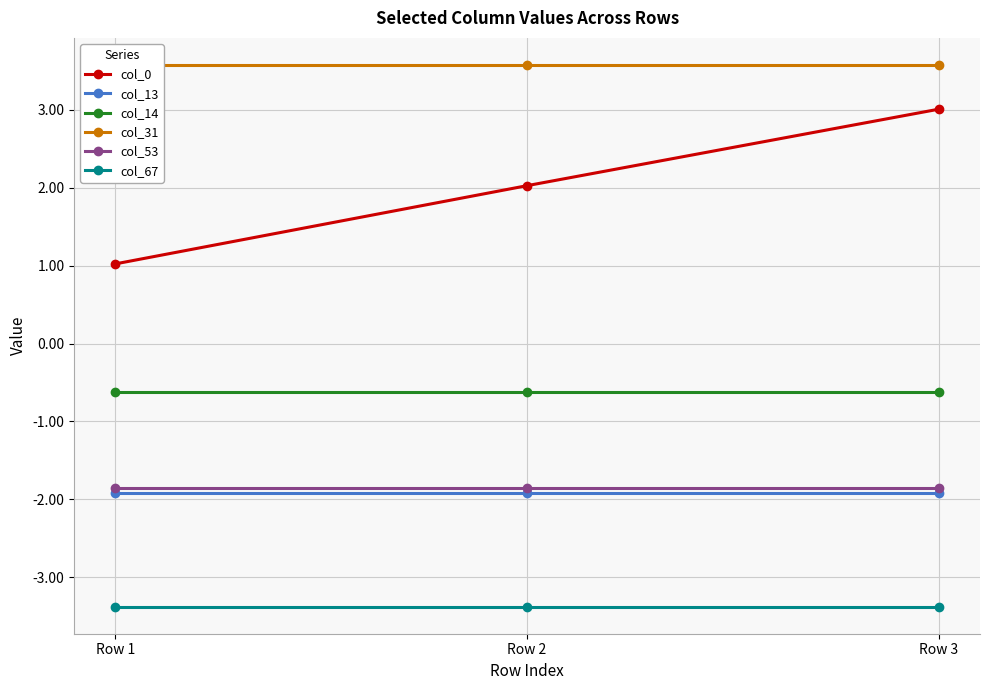

Reading right to left, what are all the values shown in this chart?

col_0: 3.0	2.0	1.0
col_13: -1.9	-1.9	-1.9
col_14: -0.6	-0.6	-0.6
col_31: 3.6	3.6	3.6
col_53: -1.9	-1.9	-1.9
col_67: -3.4	-3.4	-3.4